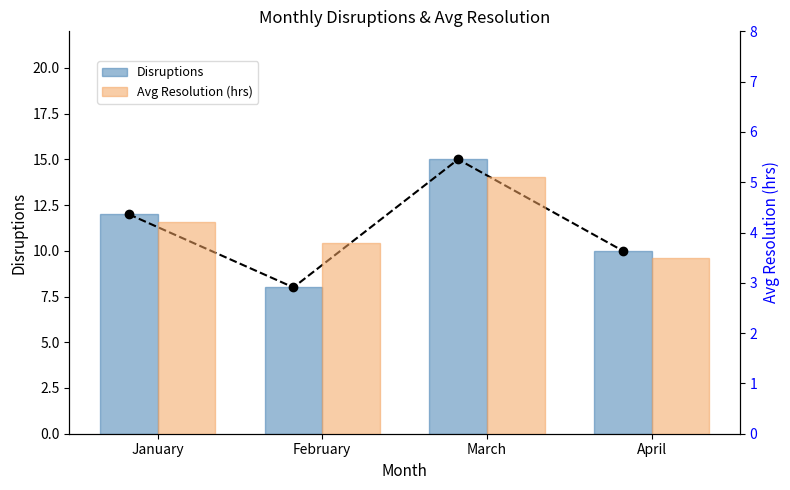

How many data points in Disruptions are less than 12?

2